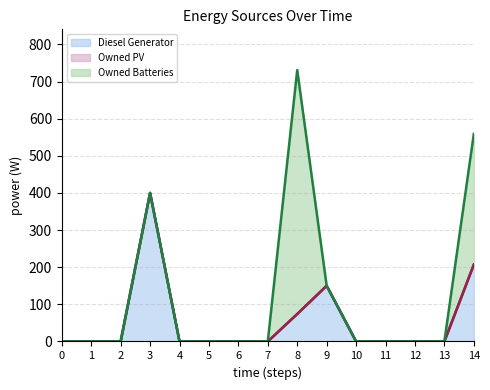

How many lines are shown in the chart?

3